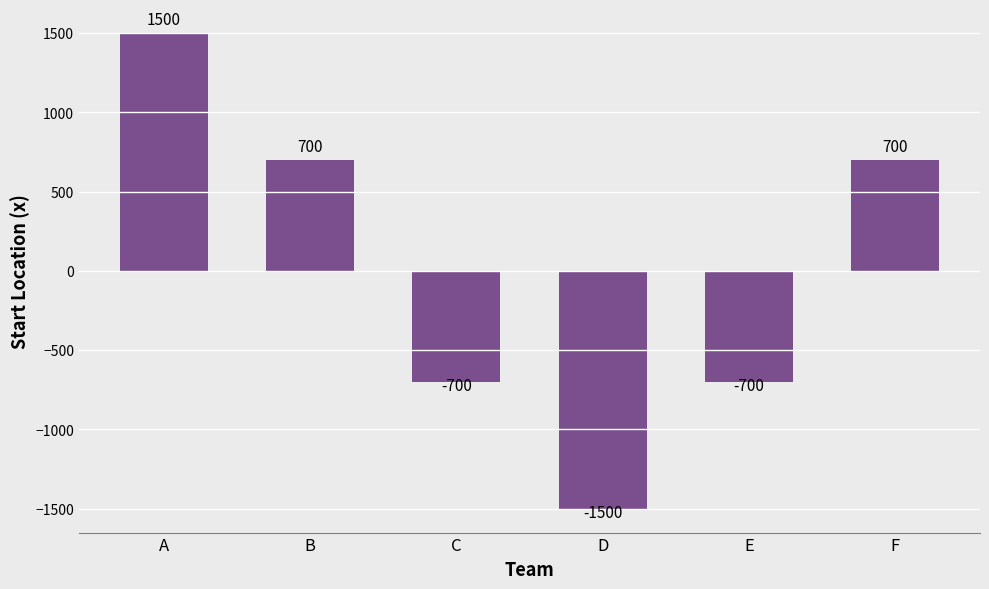

How many values are between -700 and 700?

4